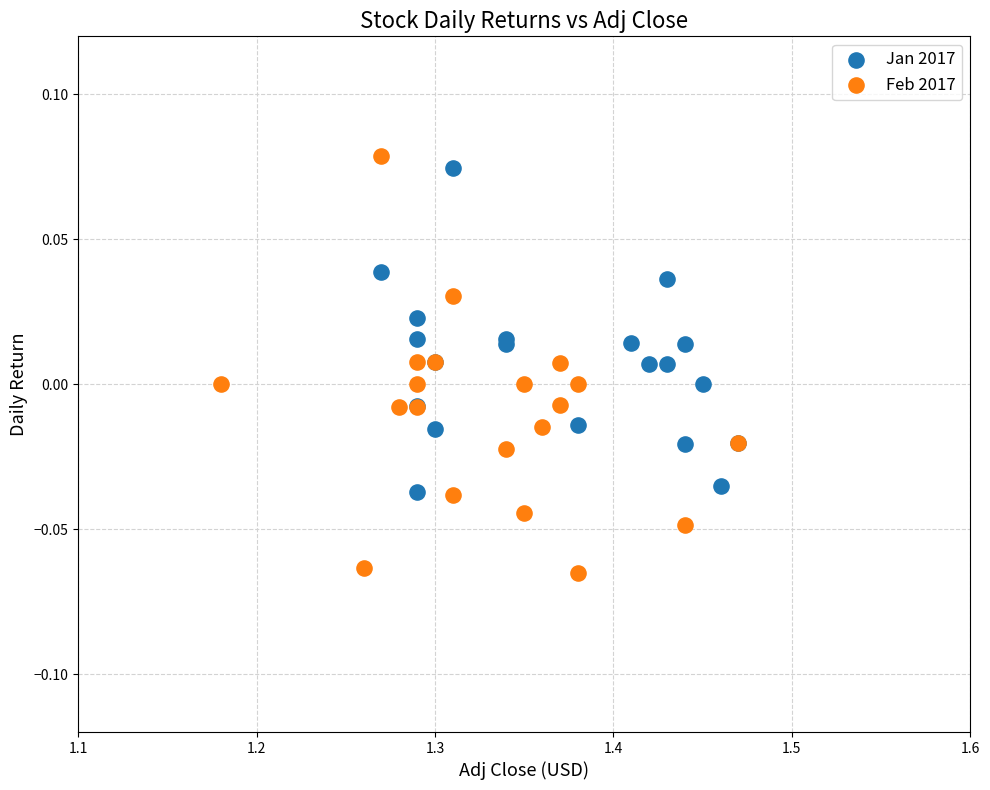

Which series has the largest Y range (max minus min)?

Feb 2017